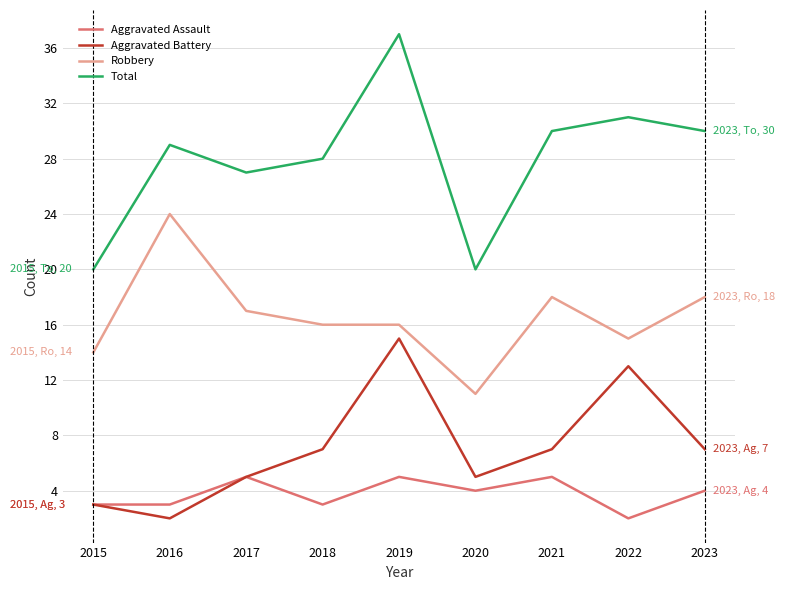

At which category does Total reach its first local valley?

2017